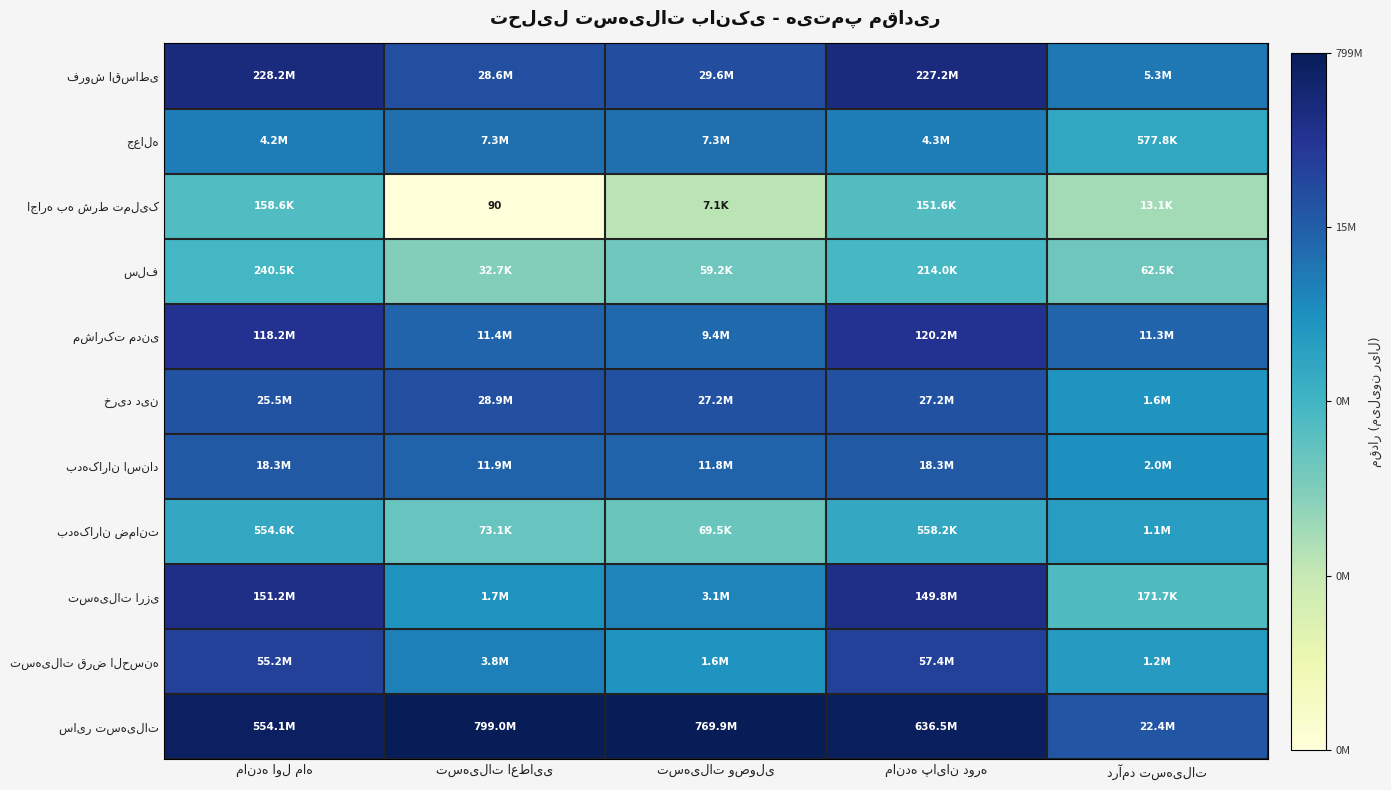

The سایر تسهیلات series shows 33.7 at تسهیلات اعطایی. True or false?

False